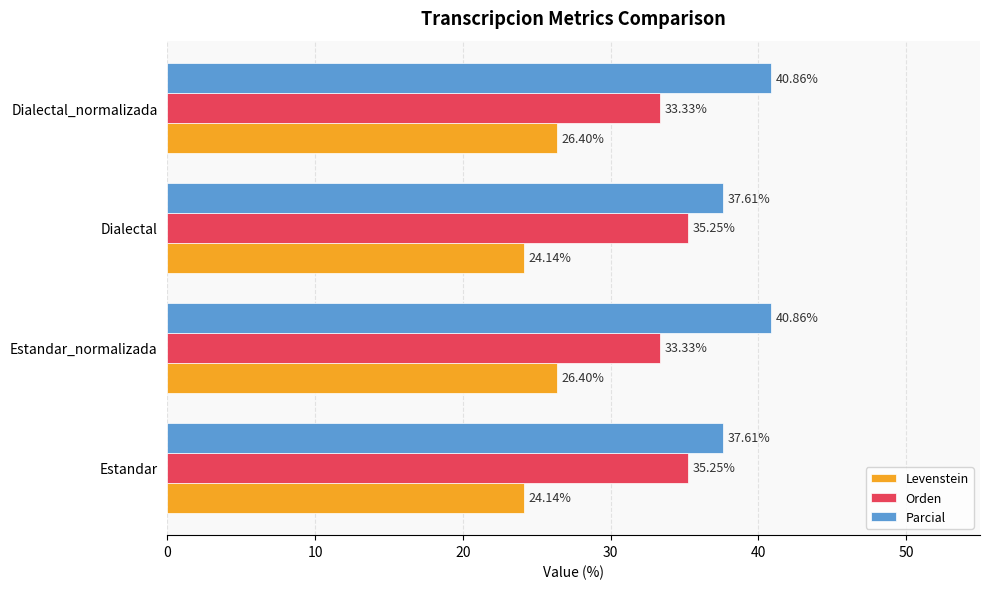

What is the average value of the Levenstein series?

25.3